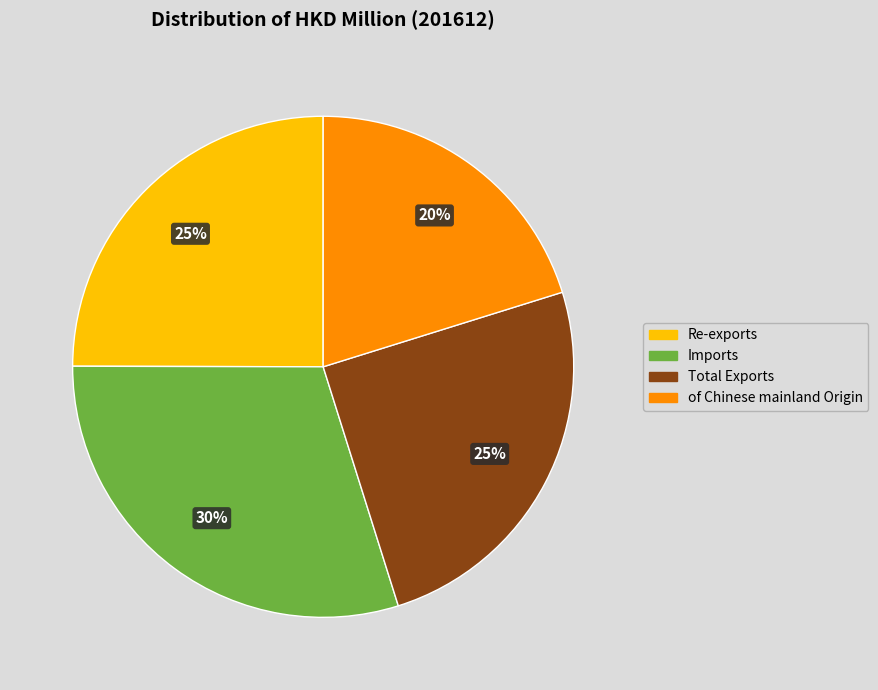

True or false: Total Exports accounts for 25% of the total.

True